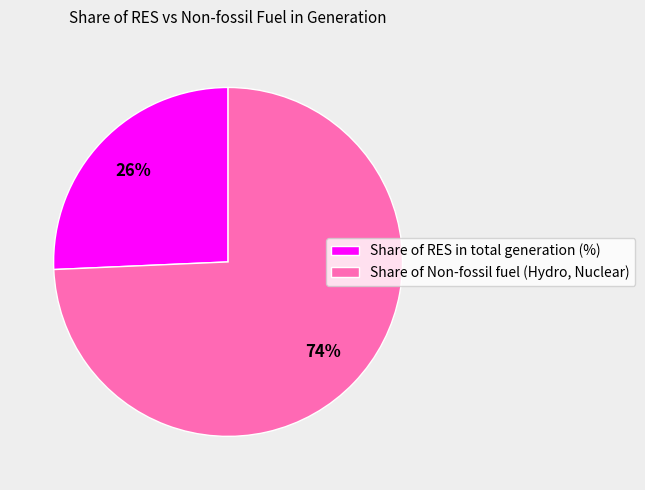

Is there a majority slice in this chart?

Yes